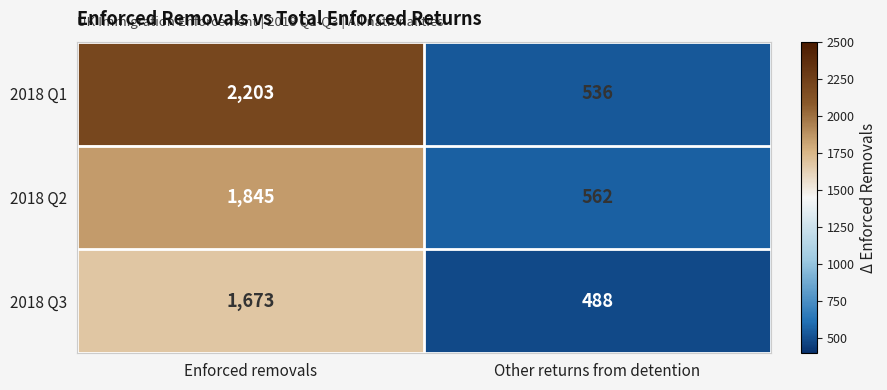

How many values in the 2018 Q2 series are below 1845?

1